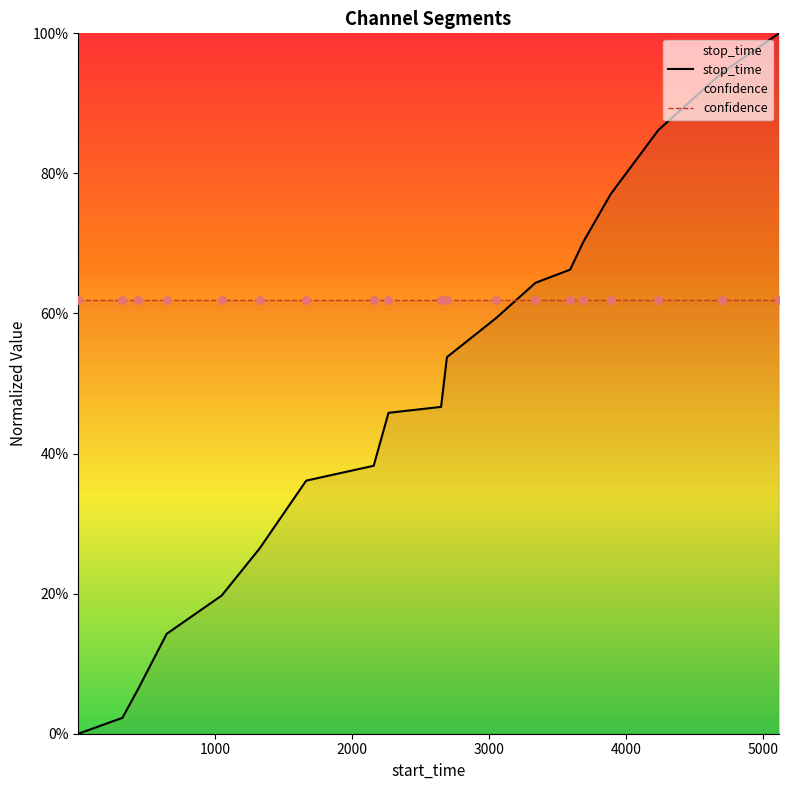

Which series reaches the minimum Y coordinate?

stop_time